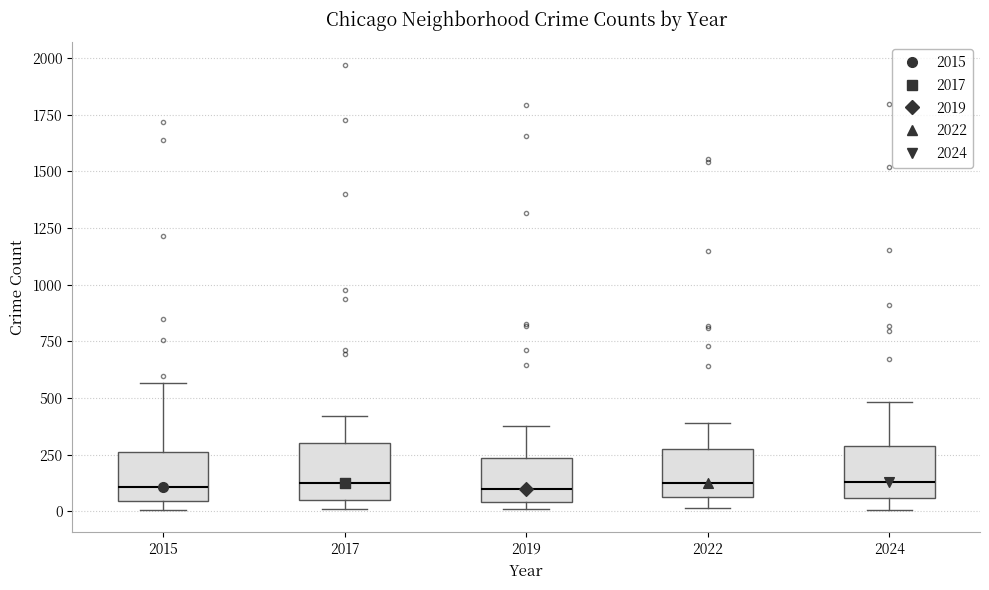

Where does the upper whisker of the box at x = 2019 end on the y-axis? The values are not printed on the chart, so give them approximately, as read against the axis.

400